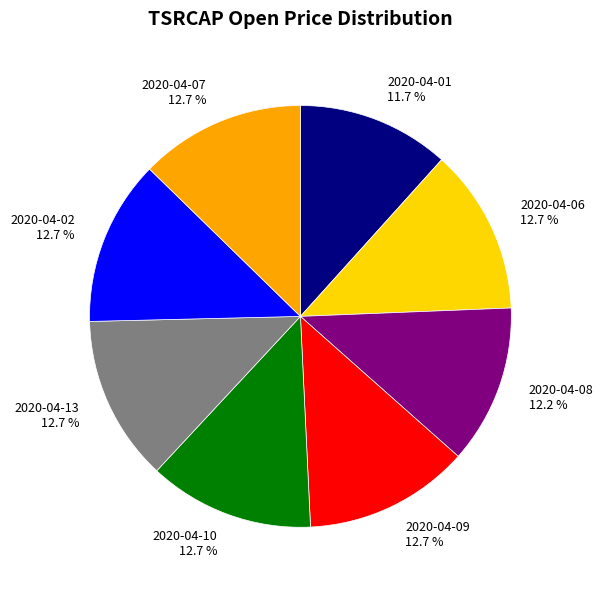

Combined, do 2020-04-13 and 2020-04-10 account for over 50%?

No